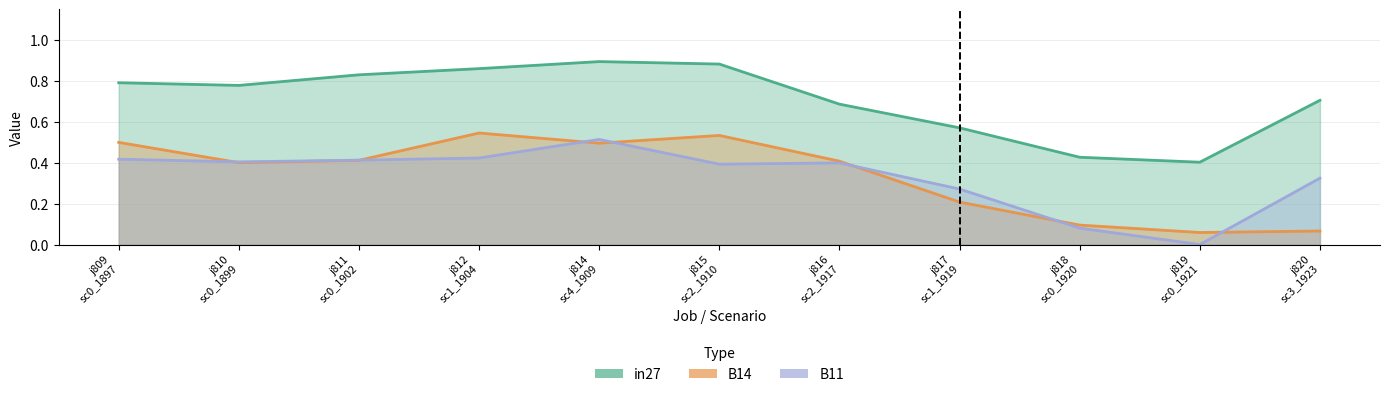

Reading left to right, what are all the values shown in this chart?

in27: 0.8	0.8	0.8	0.9	0.9	0.9	0.7	0.6	0.4	0.4	0.7
B14: 0.5	0.4	0.4	0.5	0.5	0.5	0.4	0.2	0.1	0.1	0.1
B11: 0.4	0.4	0.4	0.4	0.5	0.4	0.4	0.3	0.1	0.0	0.3